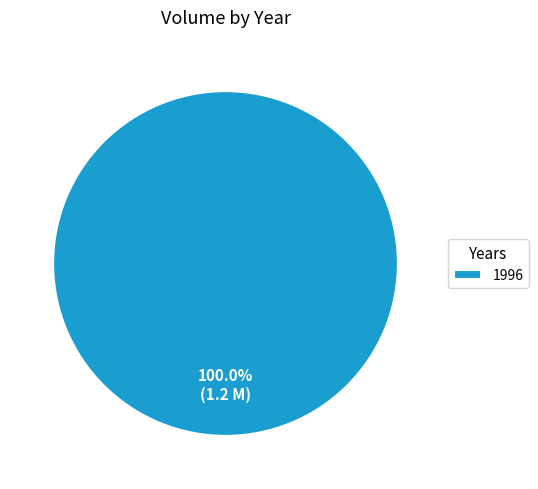

Is there a majority slice in this chart?

Yes